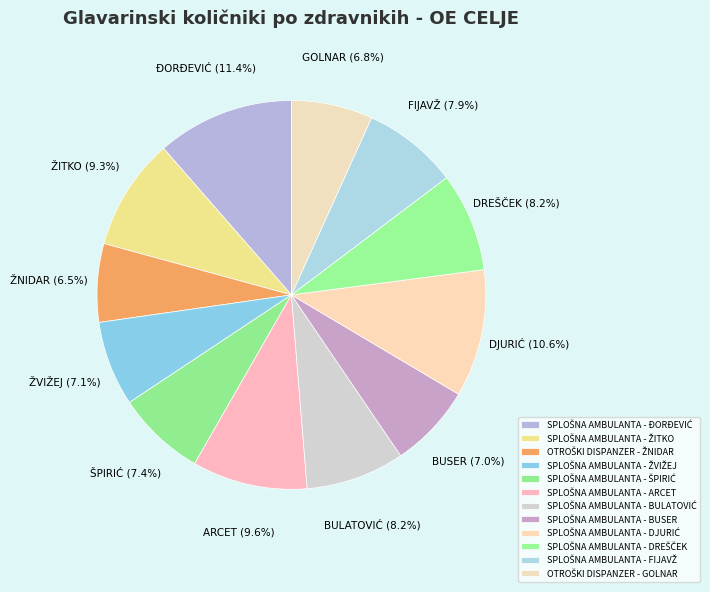

Between SPLOŠNA AMBULANTA - BUSER and SPLOŠNA AMBULANTA - ĐORĐEVIĆ, which is larger?

SPLOŠNA AMBULANTA - ĐORĐEVIĆ